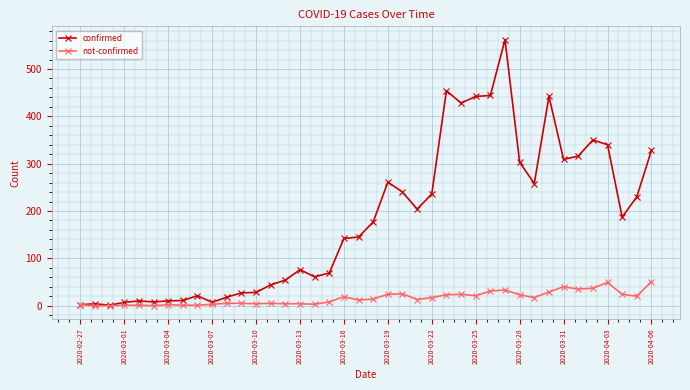

What is the sum of all not-confirmed values?

630